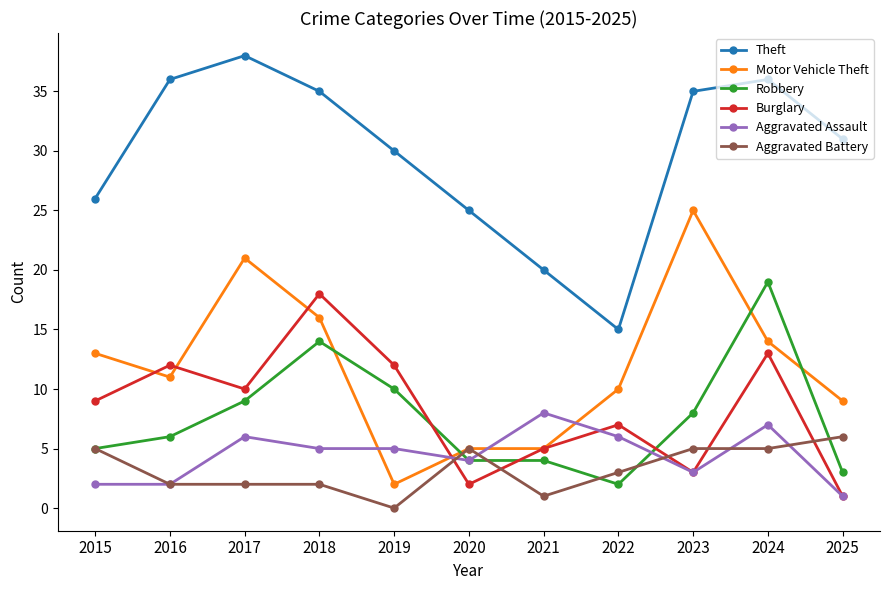

Between 2016 and 2021, which series saw the biggest shift?

Theft